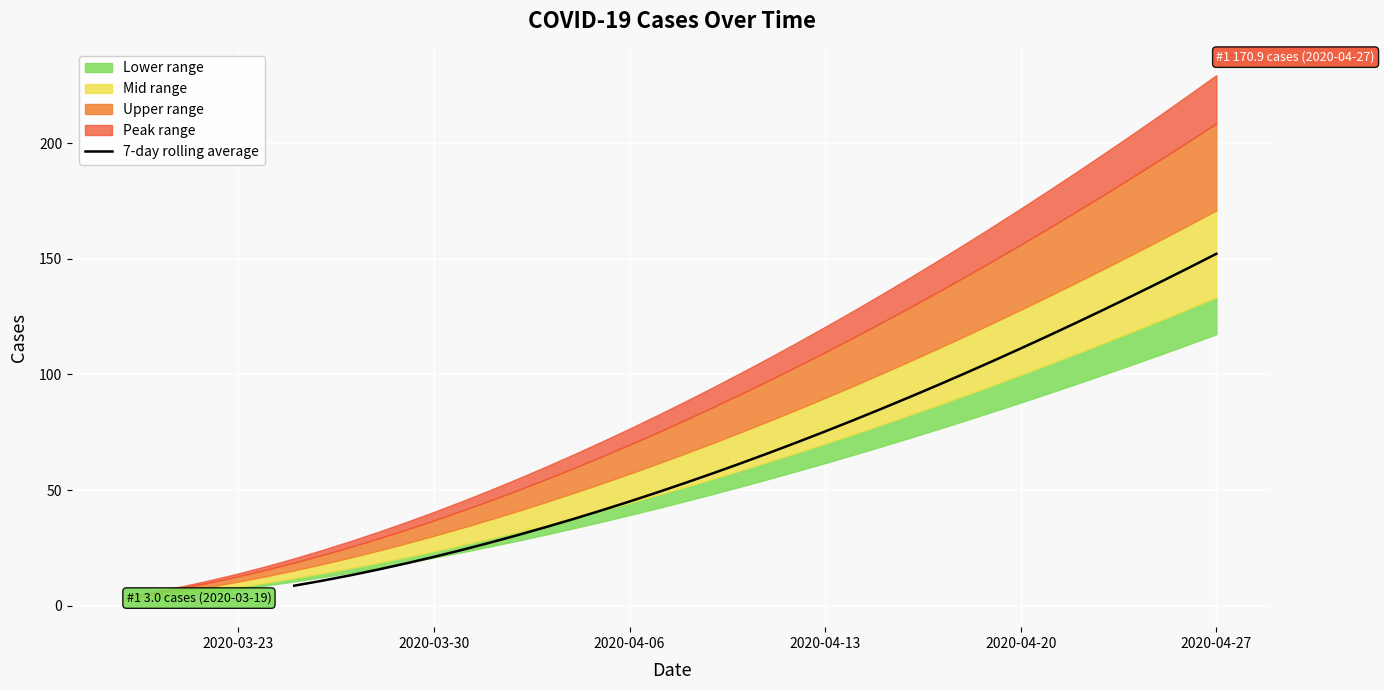

Which category has the highest value in the 7-day rolling average series?

2020-04-27